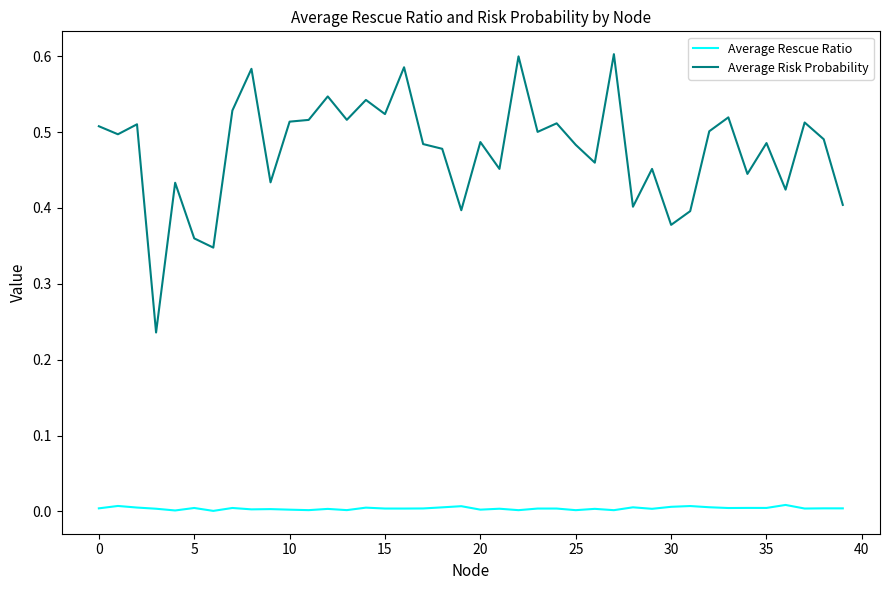

Which series has the widest spread of values?

Average Risk Probability